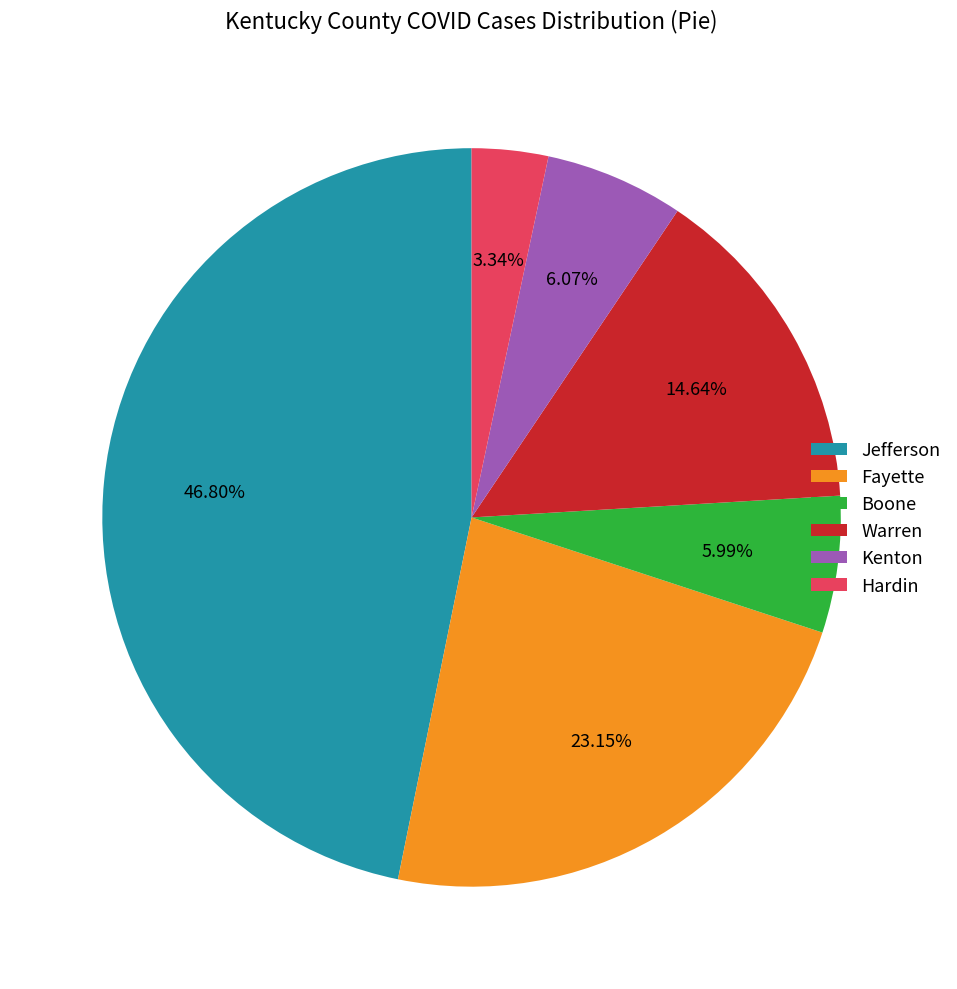

What is the smallest slice in the pie chart?

Hardin